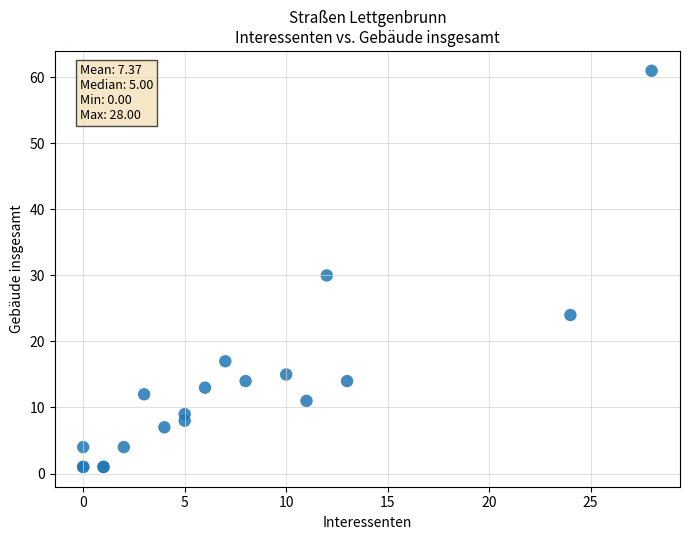

What Y value in the scatter plot is closest to 31?

30